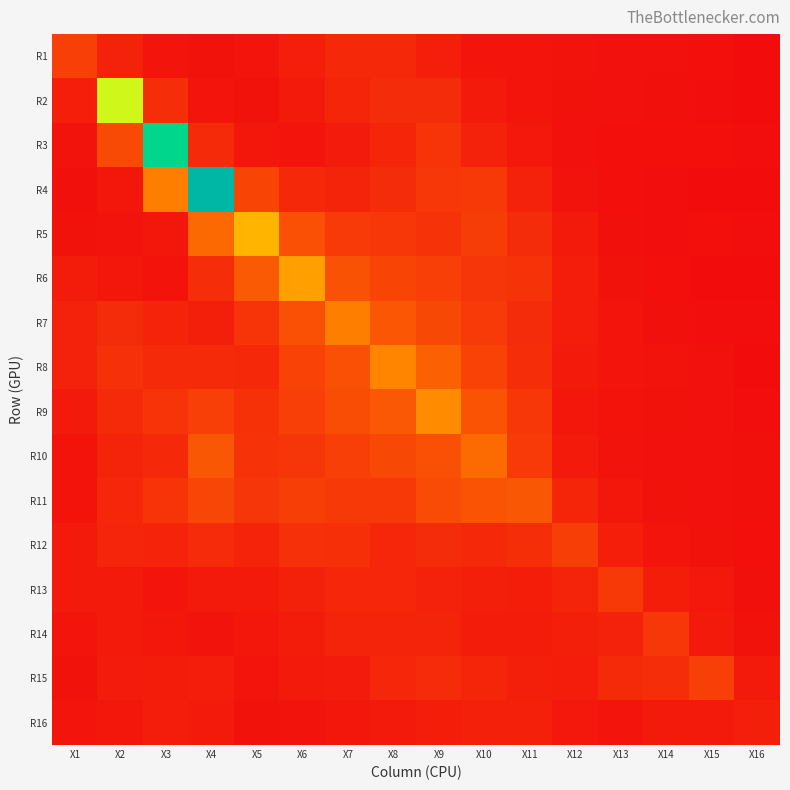

Between X8 and X14, which is larger?

X8